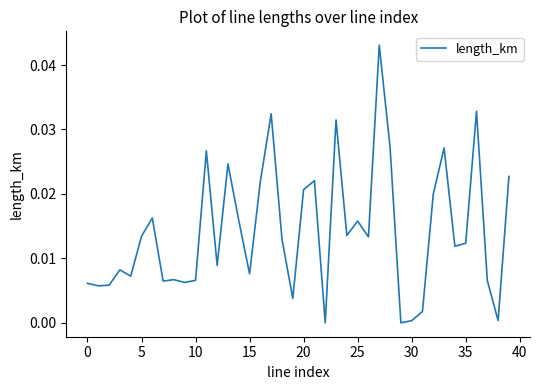

Count the number of data series in this chart.

1